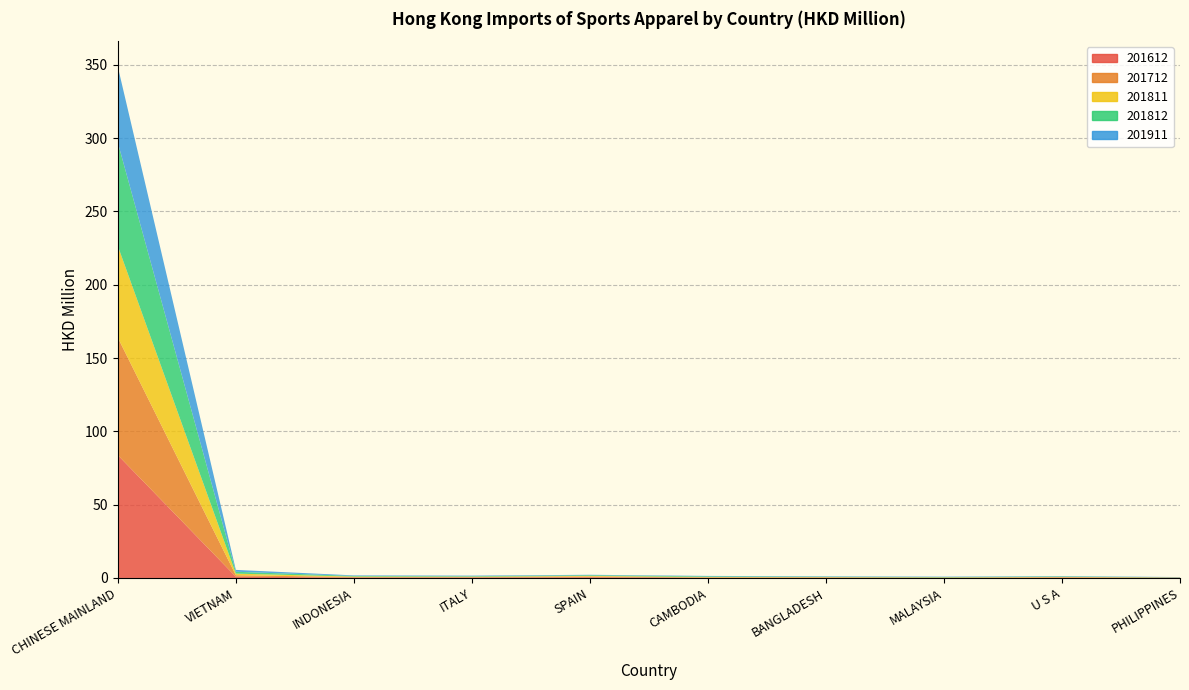

Reading left to right, what are all the values shown in this chart?

201612: CHINESE MAINLAND=83.8	VIETNAM=0.8	INDONESIA=0.3	ITALY=0.3	SPAIN=0.5	CAMBODIA=0.2	BANGLADESH=0.2	MALAYSIA=0.1	U S A=0.2	PHILIPPINES=0.1
201712: CHINESE MAINLAND=80.1	VIETNAM=1.0	INDONESIA=0.3	ITALY=0.3	SPAIN=0.5	CAMBODIA=0.2	BANGLADESH=0.2	MALAYSIA=0.1	U S A=0.2	PHILIPPINES=0.1
201811: CHINESE MAINLAND=62.5	VIETNAM=1.1	INDONESIA=0.3	ITALY=0.3	SPAIN=0.4	CAMBODIA=0.3	BANGLADESH=0.2	MALAYSIA=0.2	U S A=0.3	PHILIPPINES=0.1
201812: CHINESE MAINLAND=70.5	VIETNAM=1.3	INDONESIA=0.4	ITALY=0.3	SPAIN=0.5	CAMBODIA=0.4	BANGLADESH=0.2	MALAYSIA=0.2	U S A=0.3	PHILIPPINES=0.1
201911: CHINESE MAINLAND=51.7	VIETNAM=1.3	INDONESIA=0.4	ITALY=0.4	SPAIN=0.3	CAMBODIA=0.3	BANGLADESH=0.3	MALAYSIA=0.3	U S A=0.2	PHILIPPINES=0.2